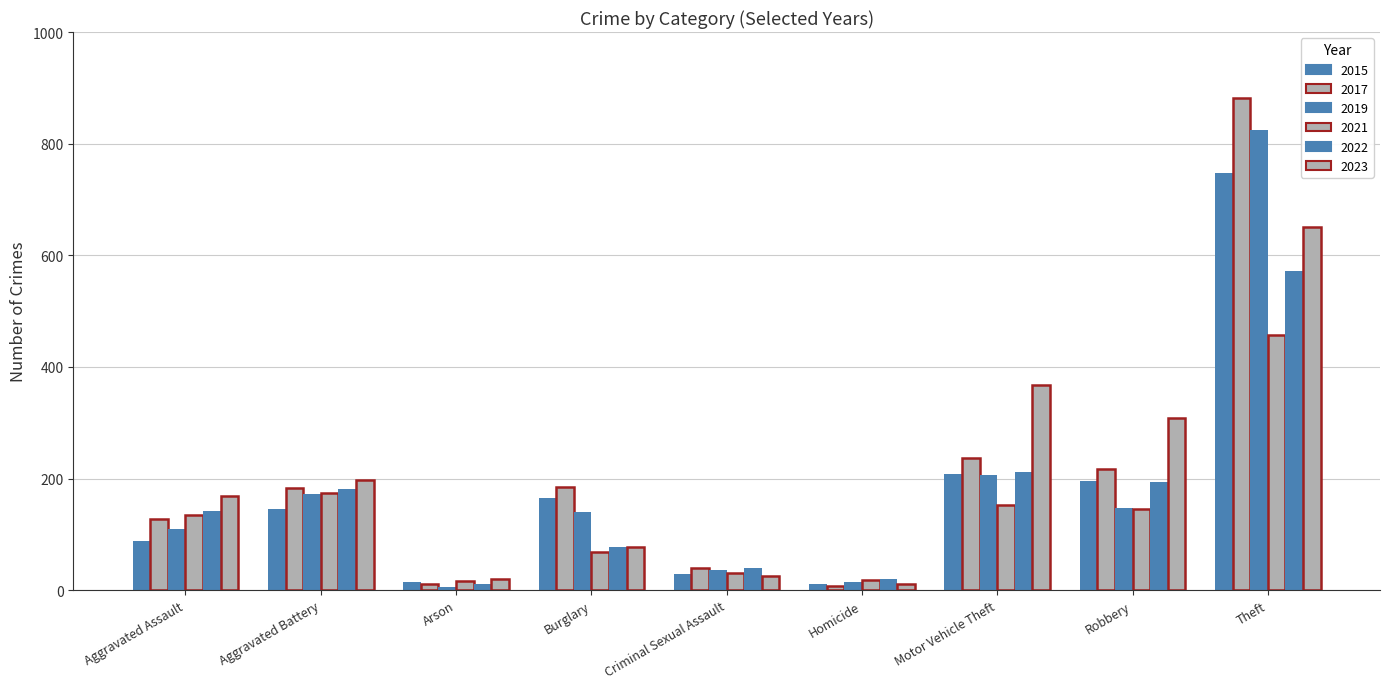

What is the total value across all series at Theft?

4132